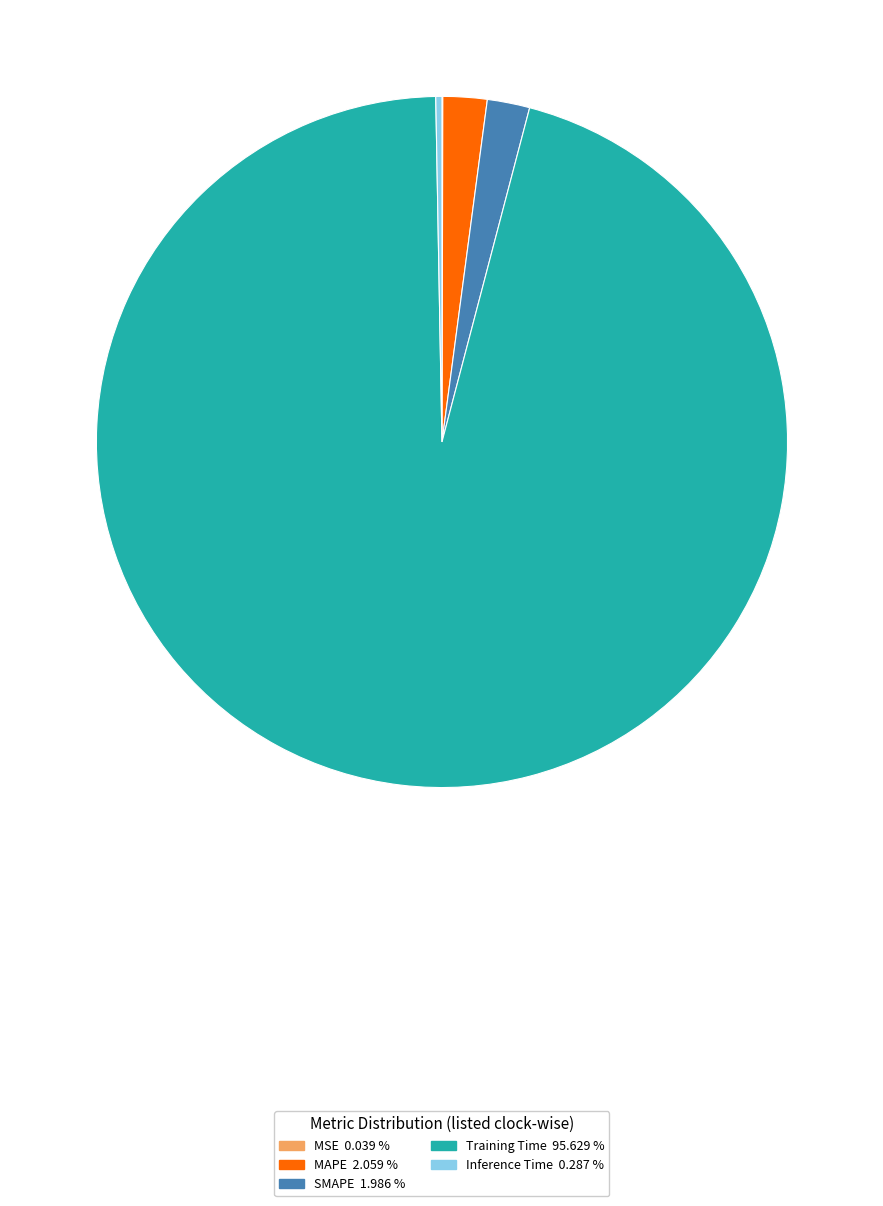

Which slice is the largest?

Training Time